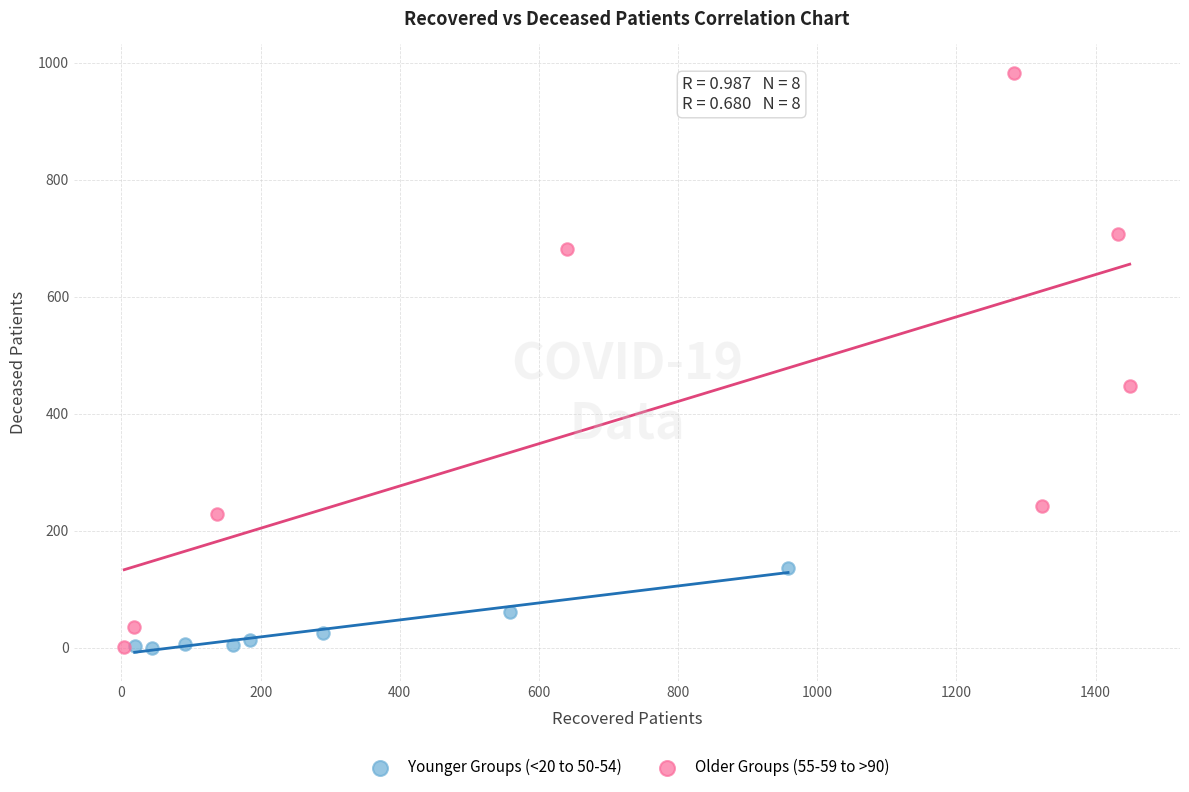

Which series has the largest Y range (max minus min)?

Older Groups (55-59 to >90)